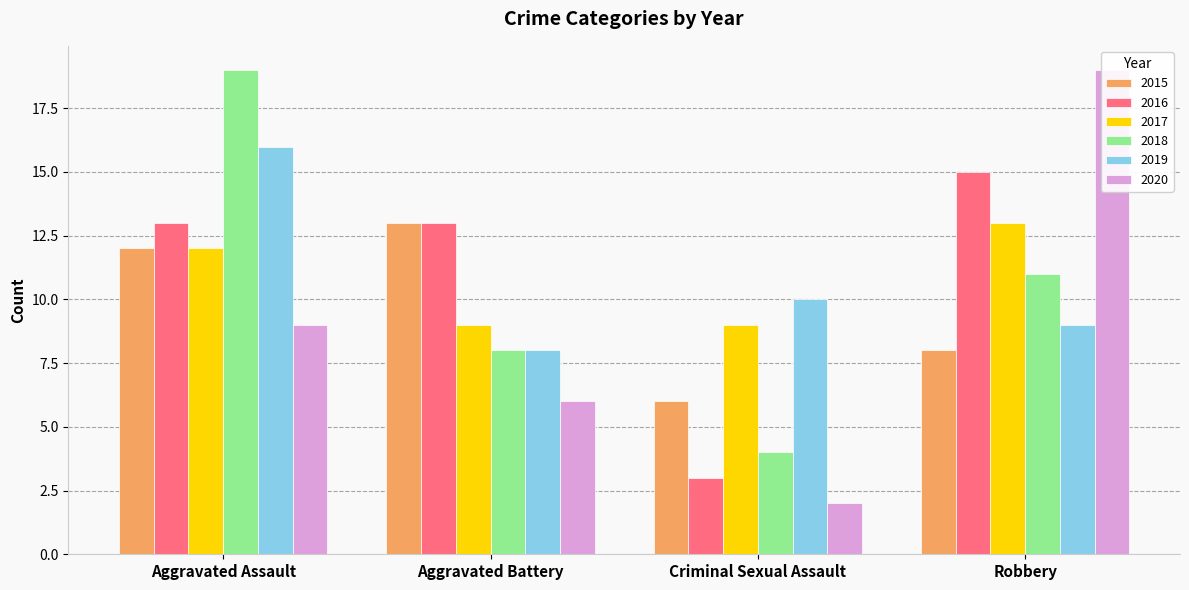

How many data points does each series have?

4